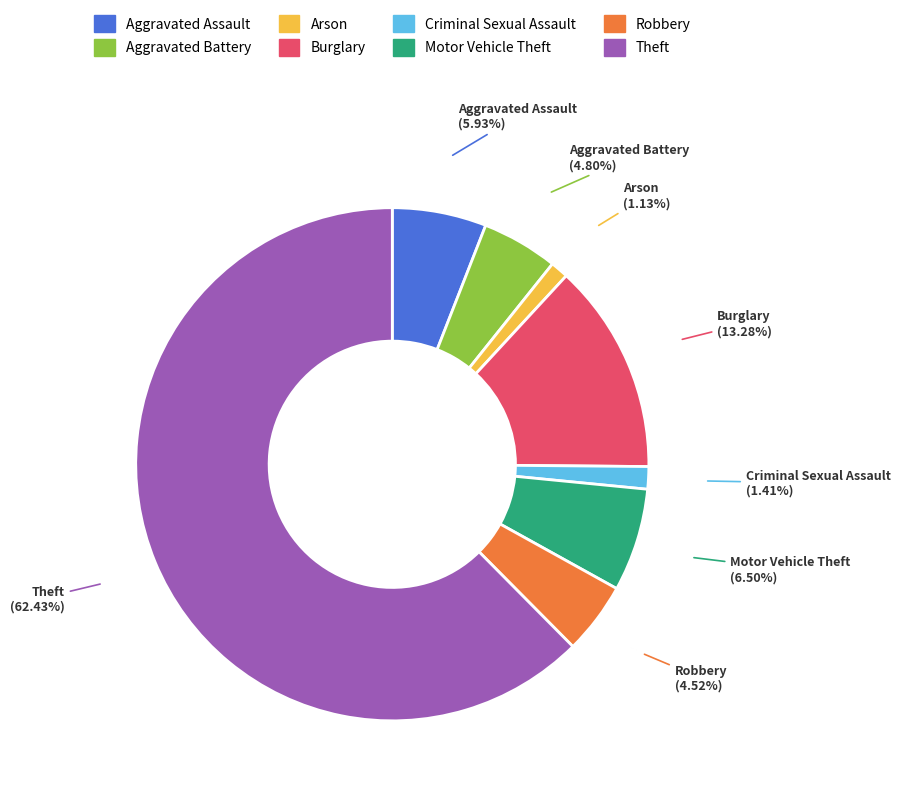

Is it true that Motor Vehicle Theft is 1% of the pie?

False